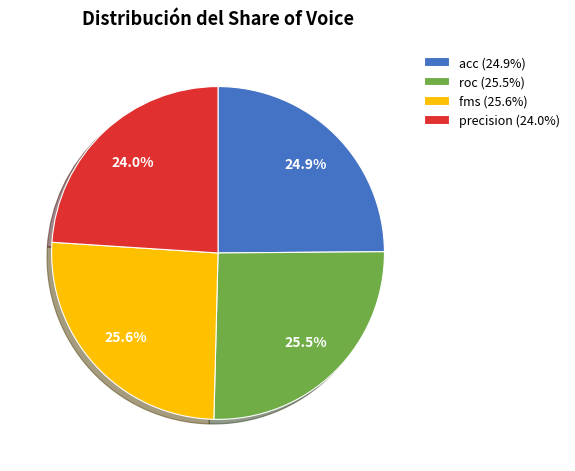

How many segments does this pie chart have?

4